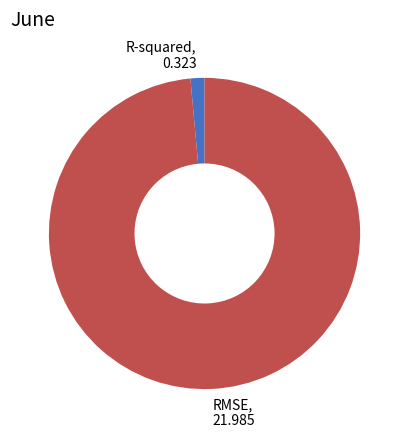

Count the number of slices in the pie.

2